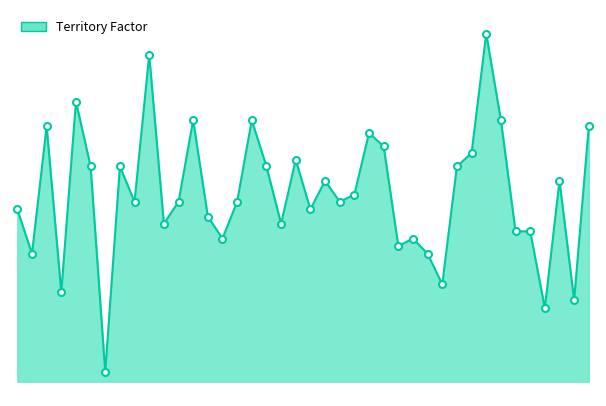

What is the value of the 33rd point from the left?

1.1